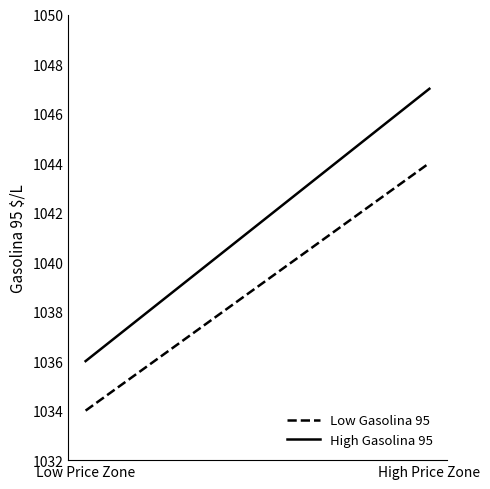

What is the average value of the Low Gasolina 95 series?

1039